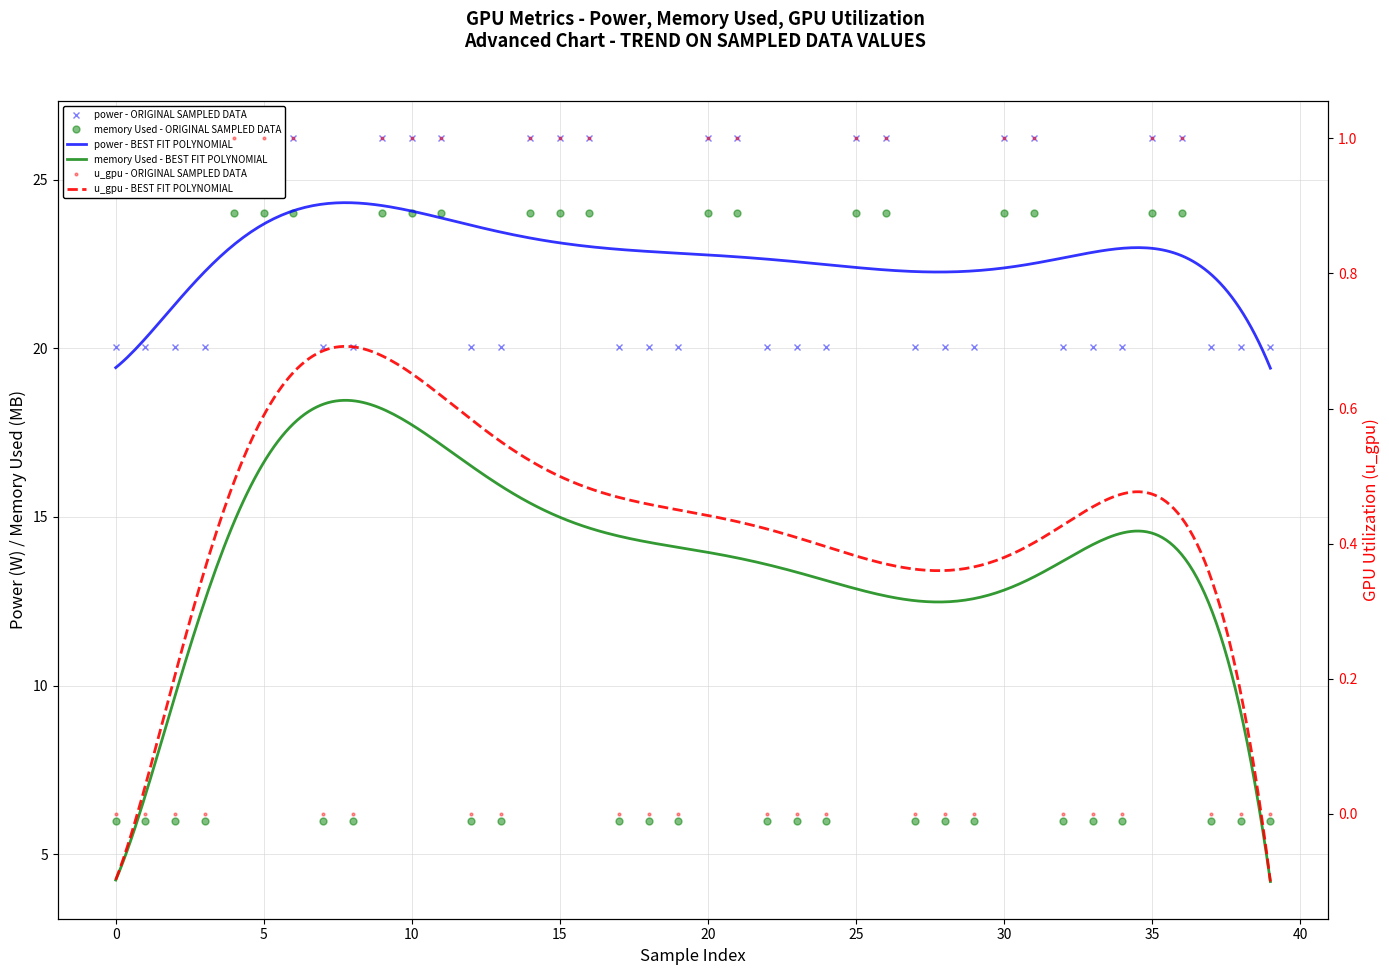

How many lines are shown in the chart?

3